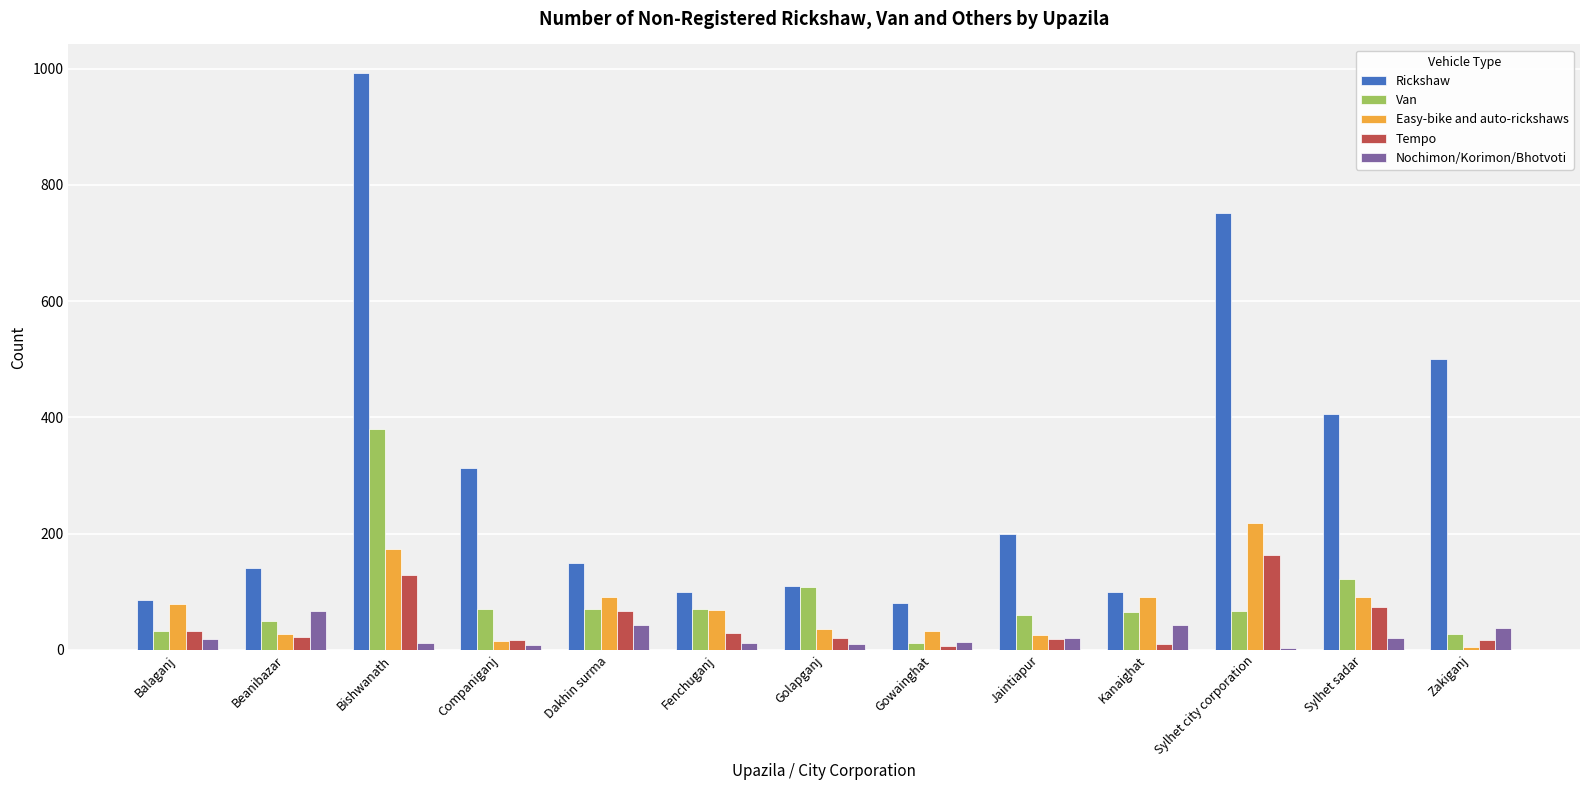

What is the total value across all series at Sylhet sadar?

711